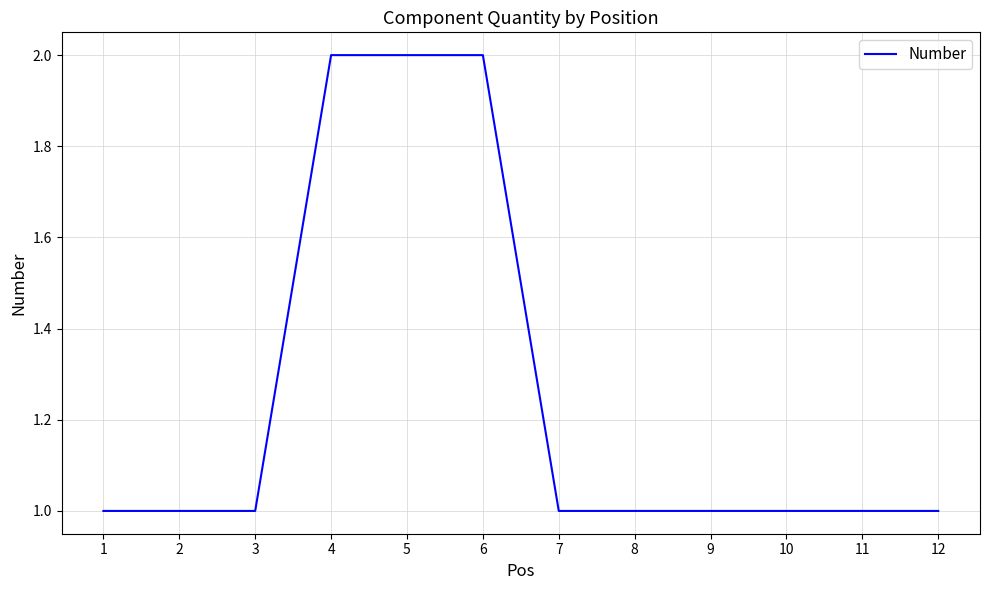

Approximately how many times larger is the value at 6 compared to 5?

1.0